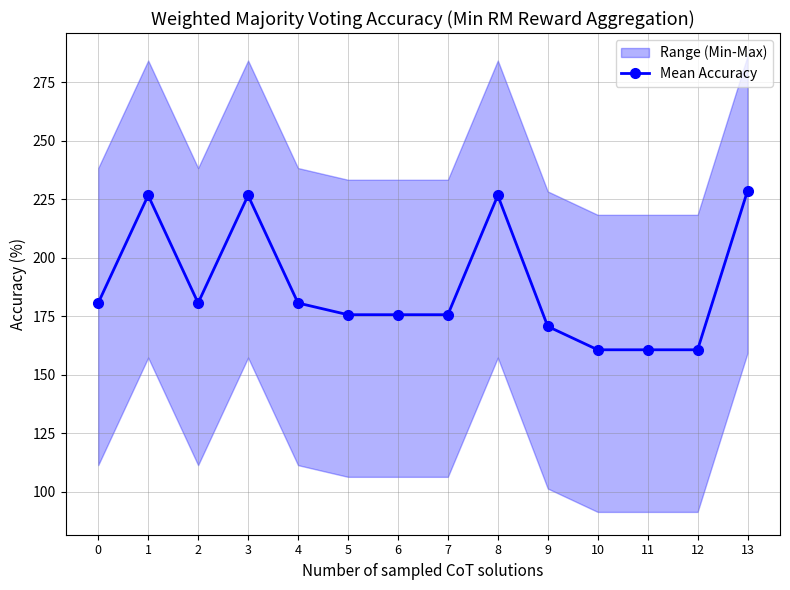

The chart shows a value of 72.9 at 0. True or false?

False